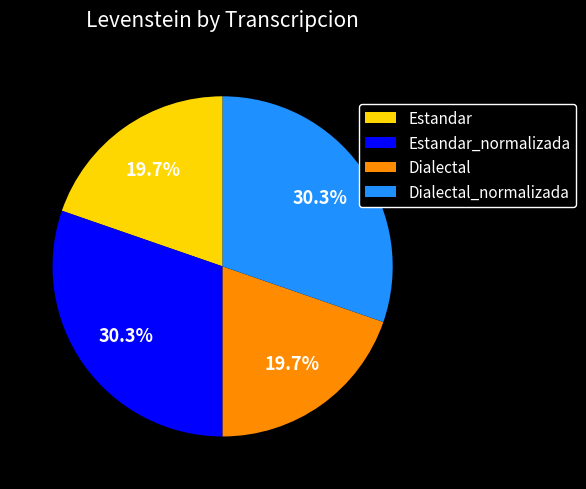

Count the number of slices in the pie.

4